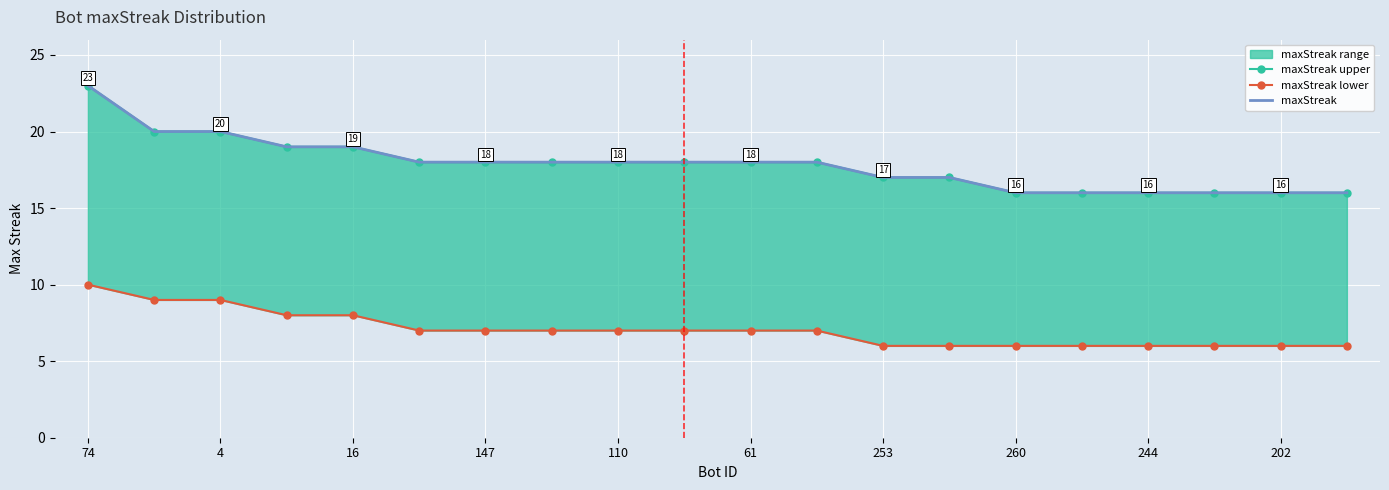

At which label does maxStreak first exceed 18?

74